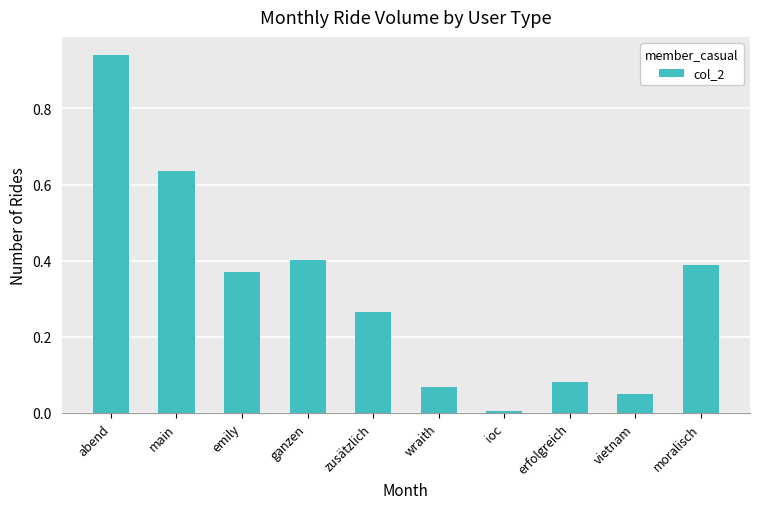

Which category has the lowest value across all series?

ioc